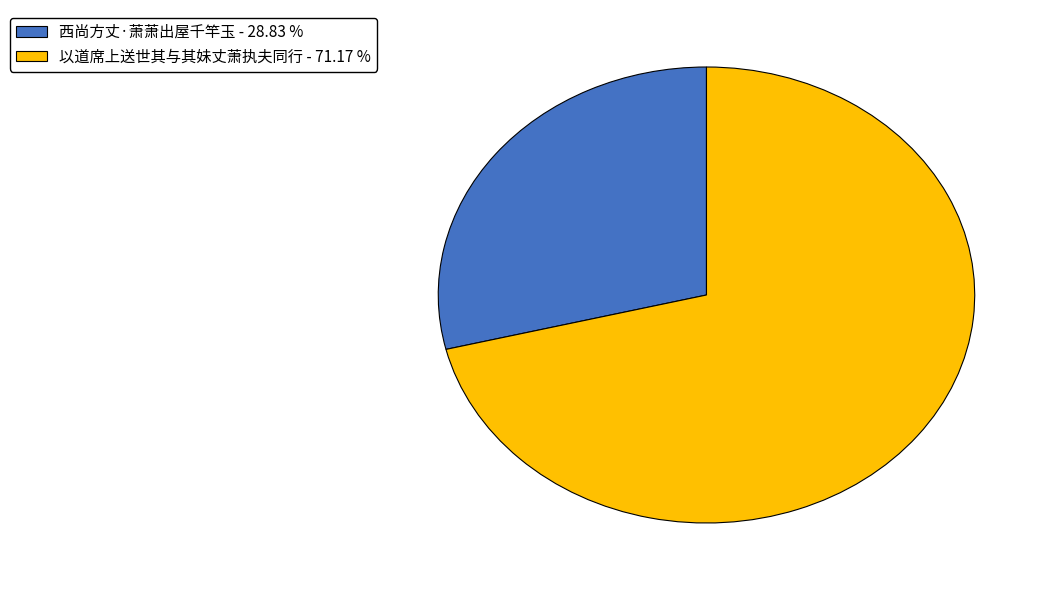

Is there any slice that represents more than half of the pie?

Yes